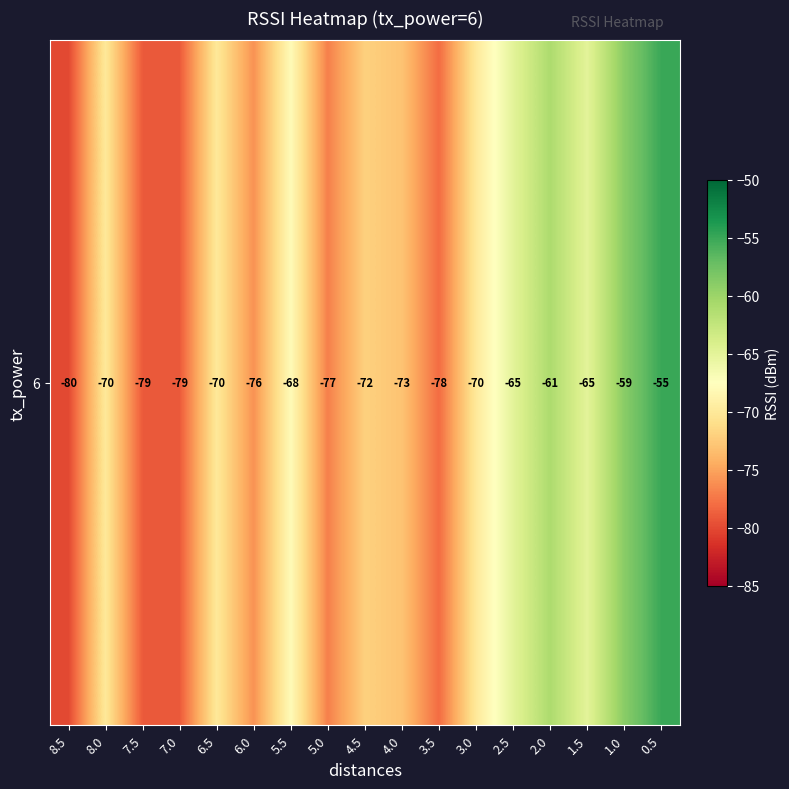

Count the number of values greater than -70.

6